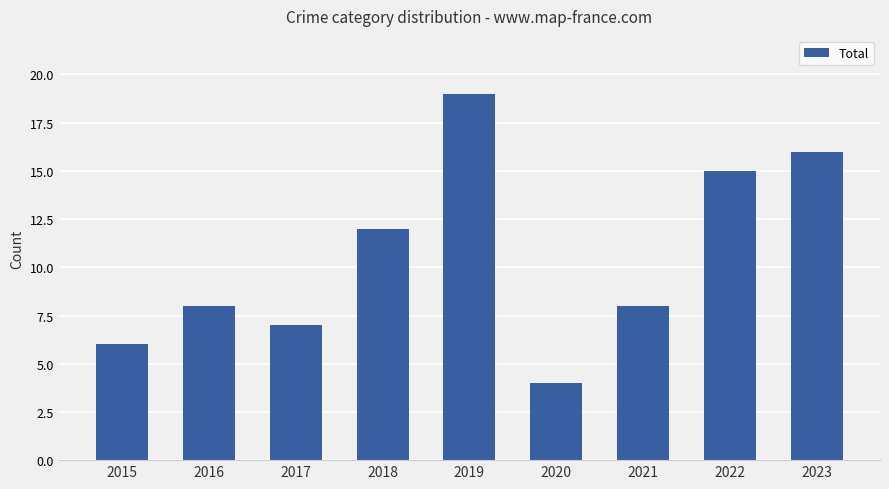

At which label is the value closest to 11?

2018